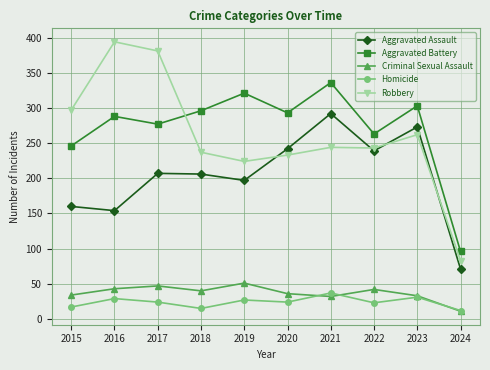

At which label is Robbery closest to 238?

2018